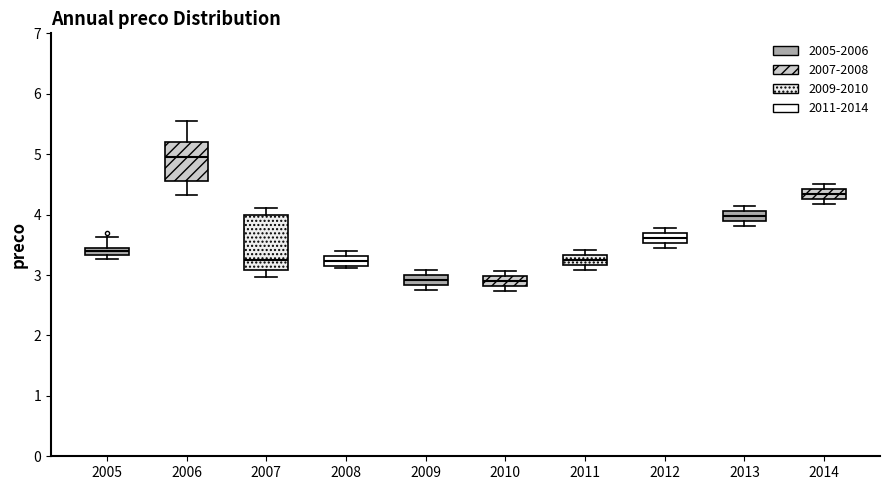

Which box is the tallest, from its lower edge to its upper edge?

2007